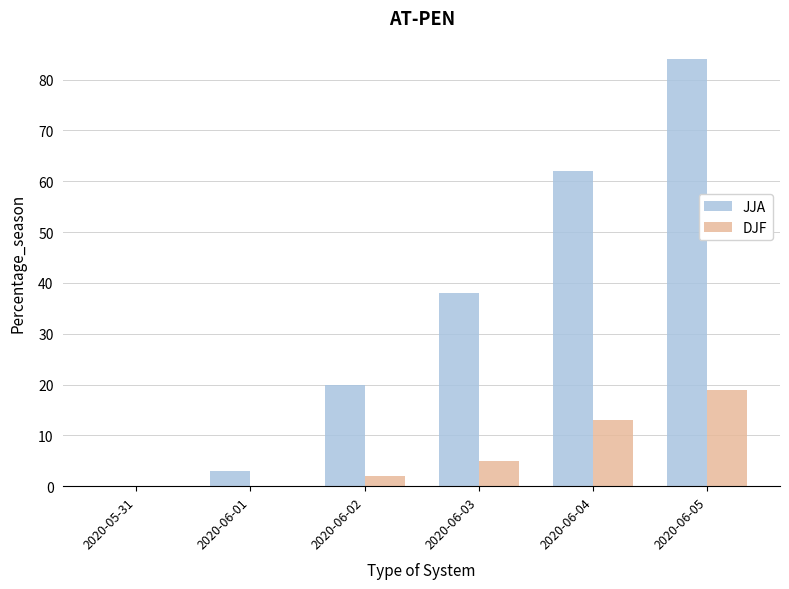

What is the greatest value displayed?

84